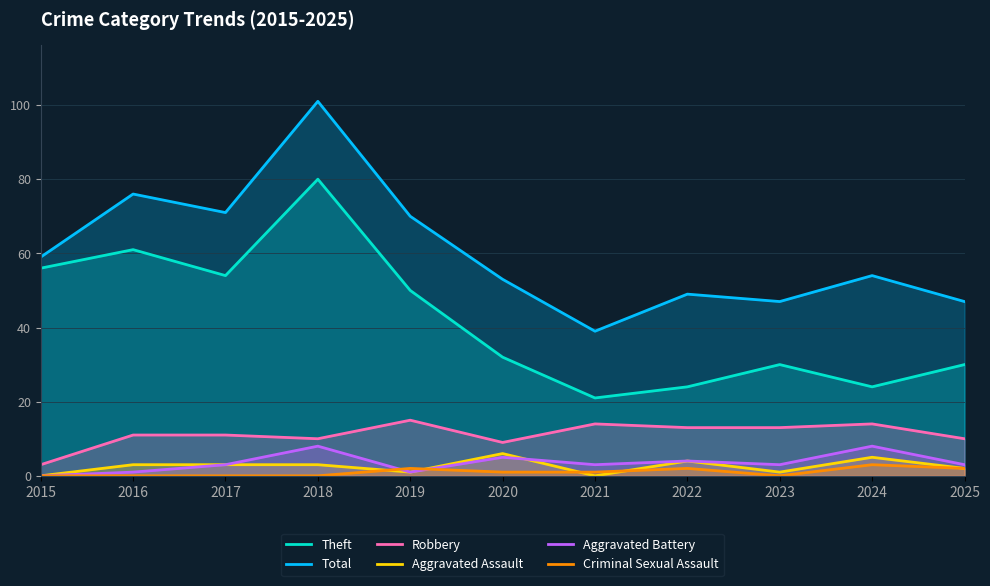

True or false: Criminal Sexual Assault has a value of 2 at 2015.

False